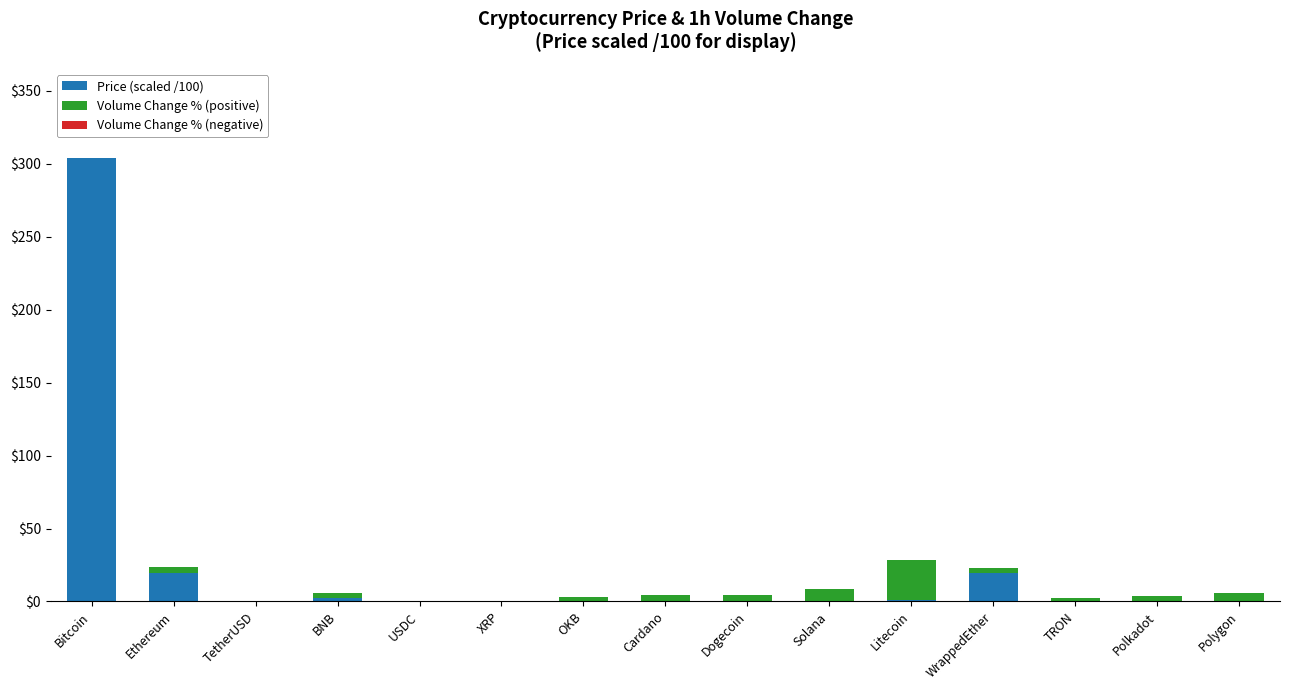

Where is Price (scaled /100) nearest to the value 152?

Ethereum